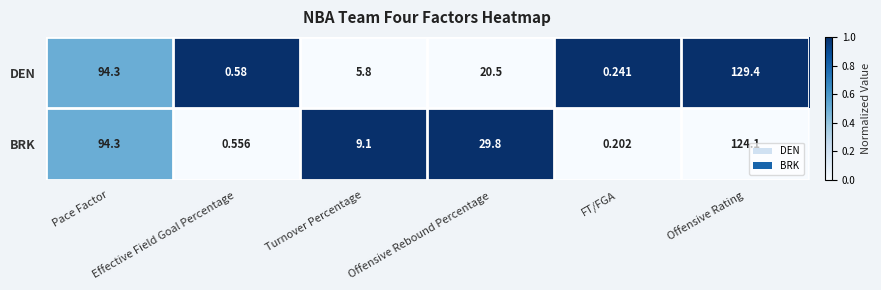

Which series has the largest total across all categories?

BRK